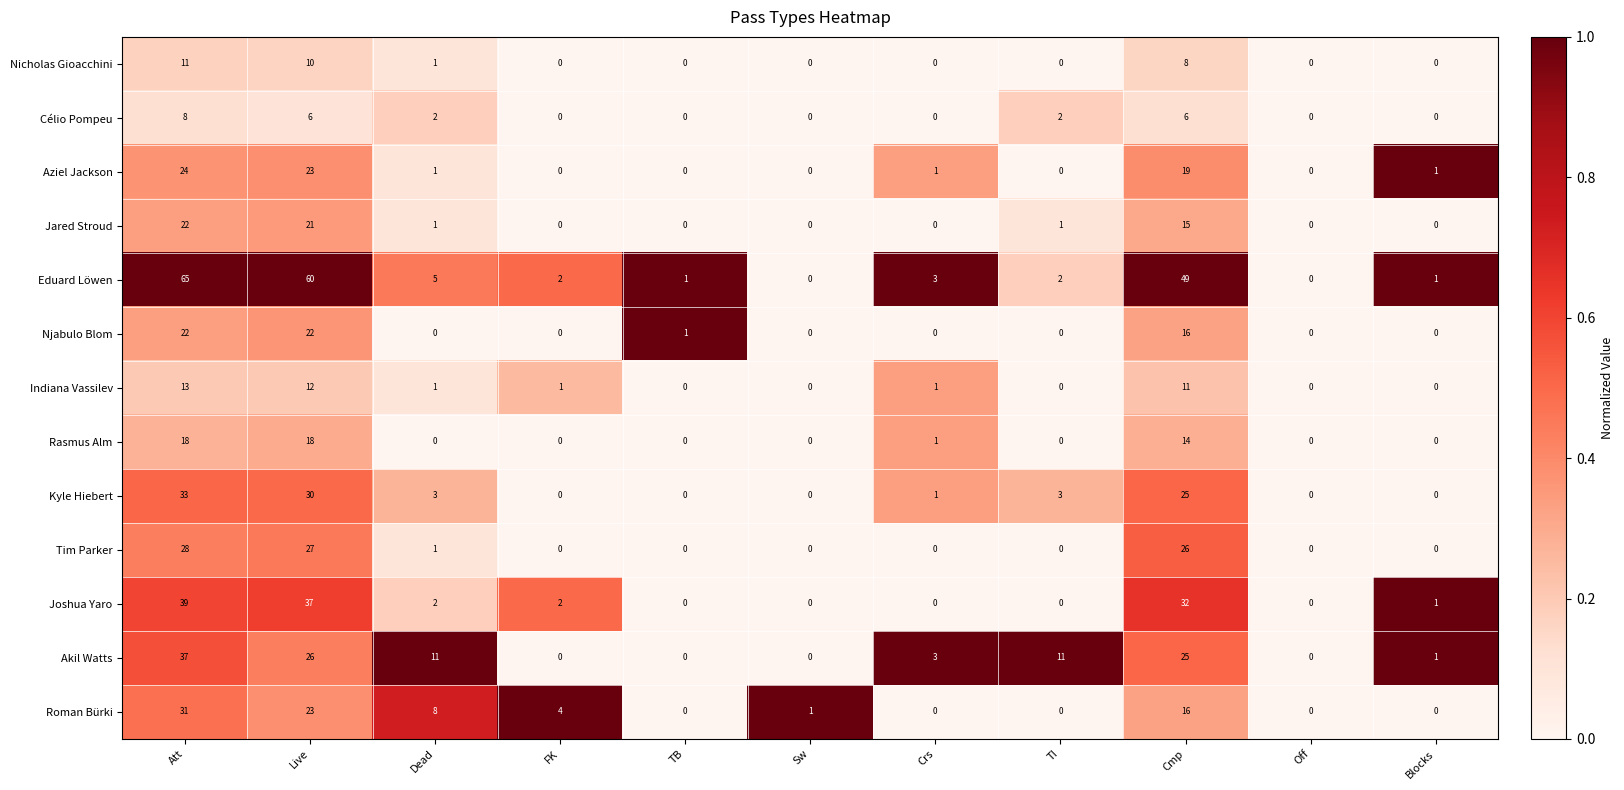

Where is Nicholas Gioacchini nearest to the value 5?

Cmp